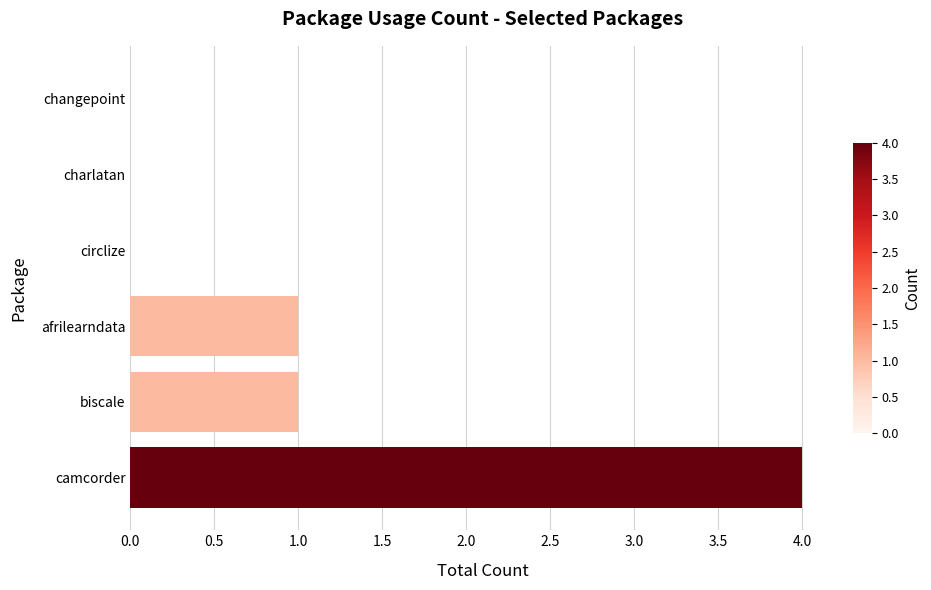

What is the change in value from camcorder to changepoint?

-4